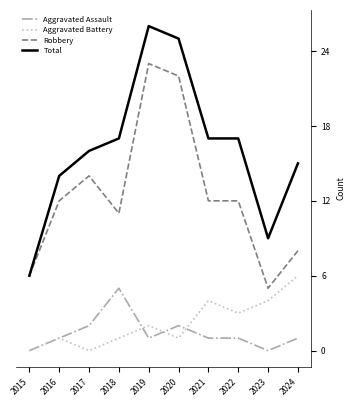

Is the value of Aggravated Assault at 2015 greater than the value of Total at 2020?

No